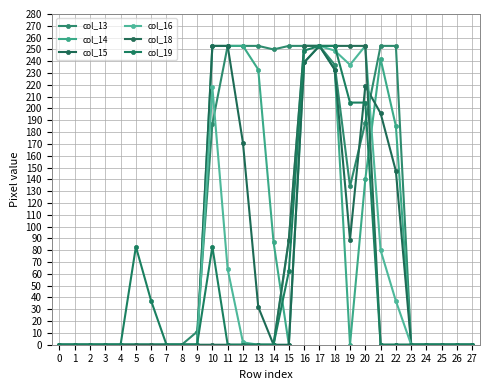

Which category has the highest value in the col_18 series?

16